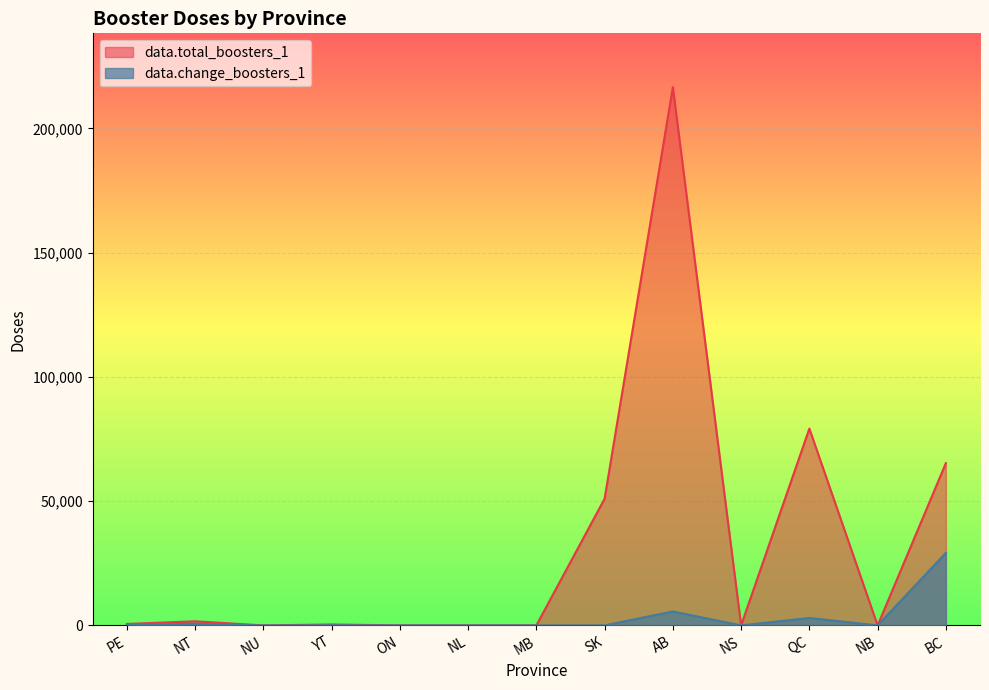

List the series in order of their overall mean, highest first.

data.total_boosters_1, data.change_boosters_1